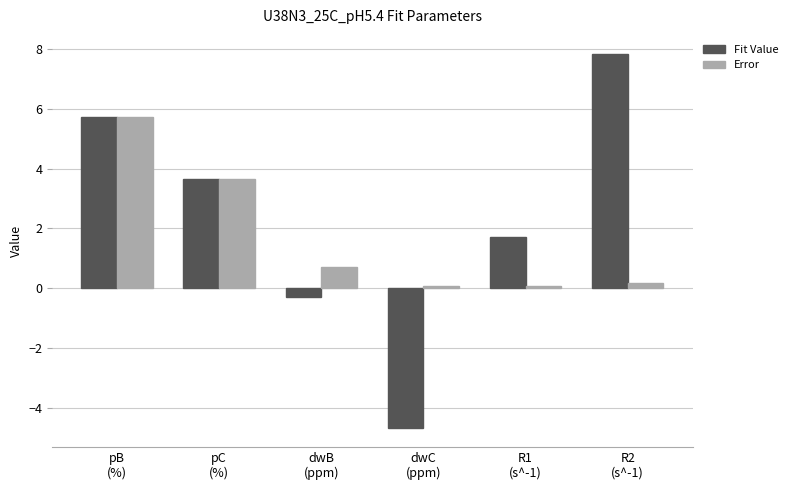

List the series in order of their peak value, lowest first.

Error, Fit Value